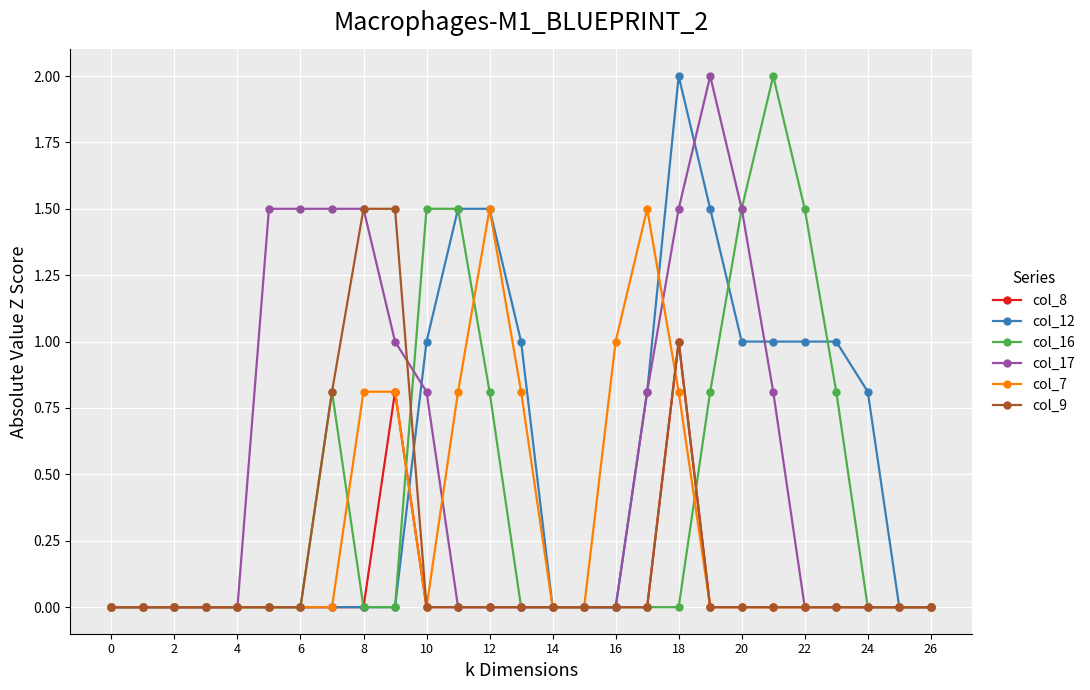

True or false: col_9 has more than 0 points higher than both neighbors.

True